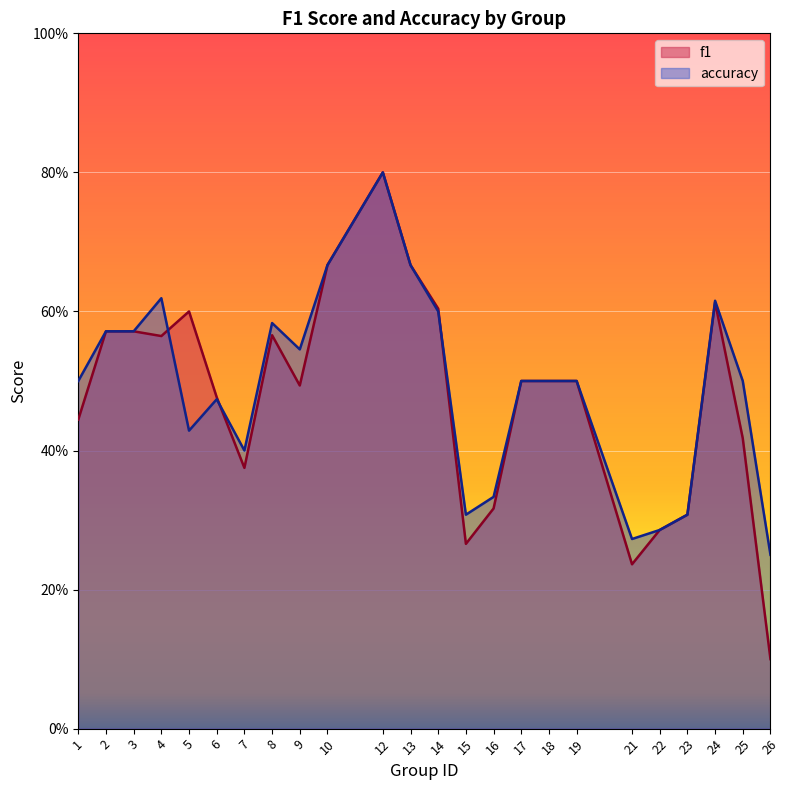

List the series in order of their peak value, lowest first.

f1, accuracy